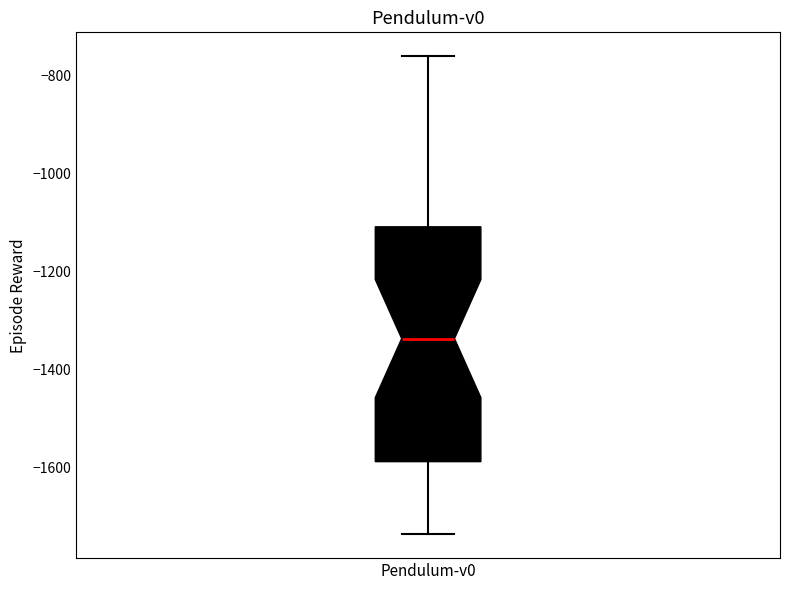

Where does the median line of the box for Pendulum-v0 sit on the y-axis? The values are not printed on the chart, so give them approximately, as read against the axis.

-1340